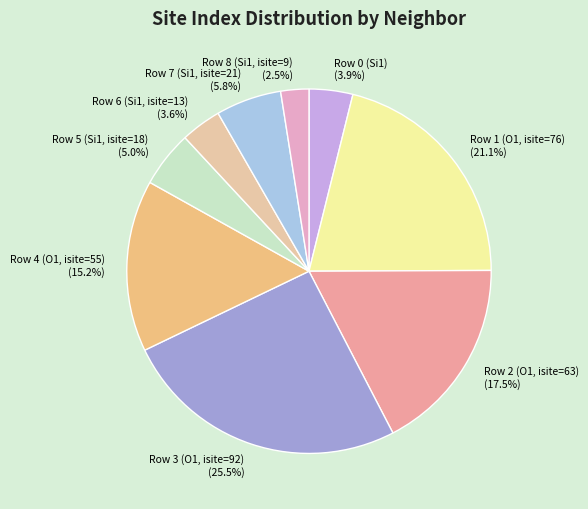

Which slice is the largest?

Row 3 (O1, isite=92)